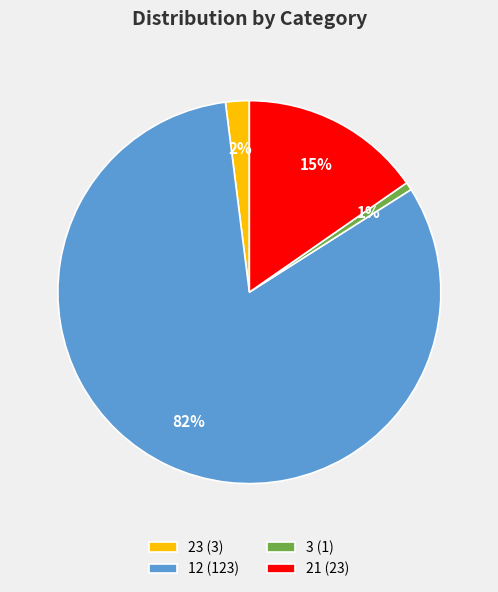

Combined, do 3 (1) and 12 (123) account for over 50%?

Yes